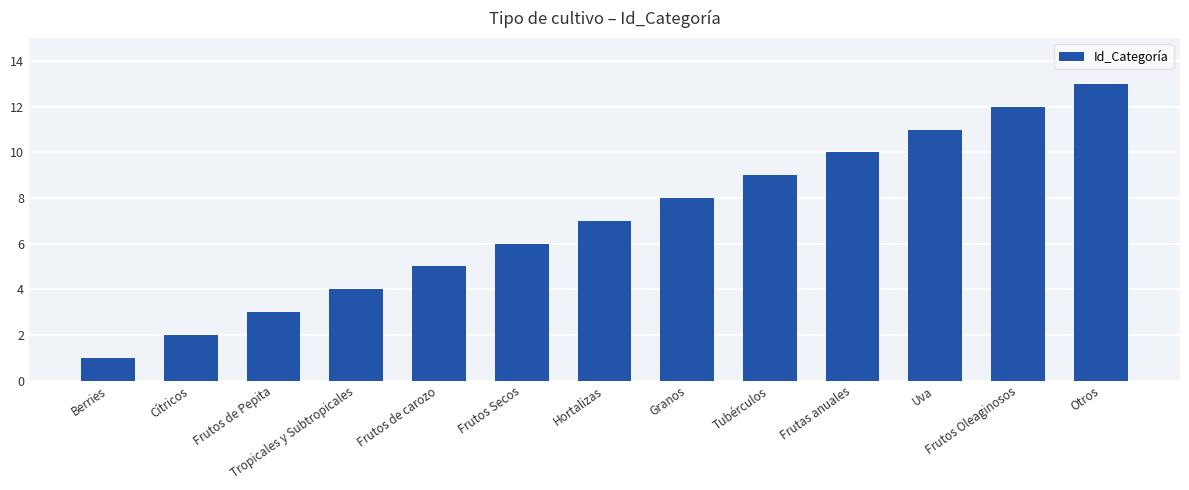

What is the sum of all values?

91